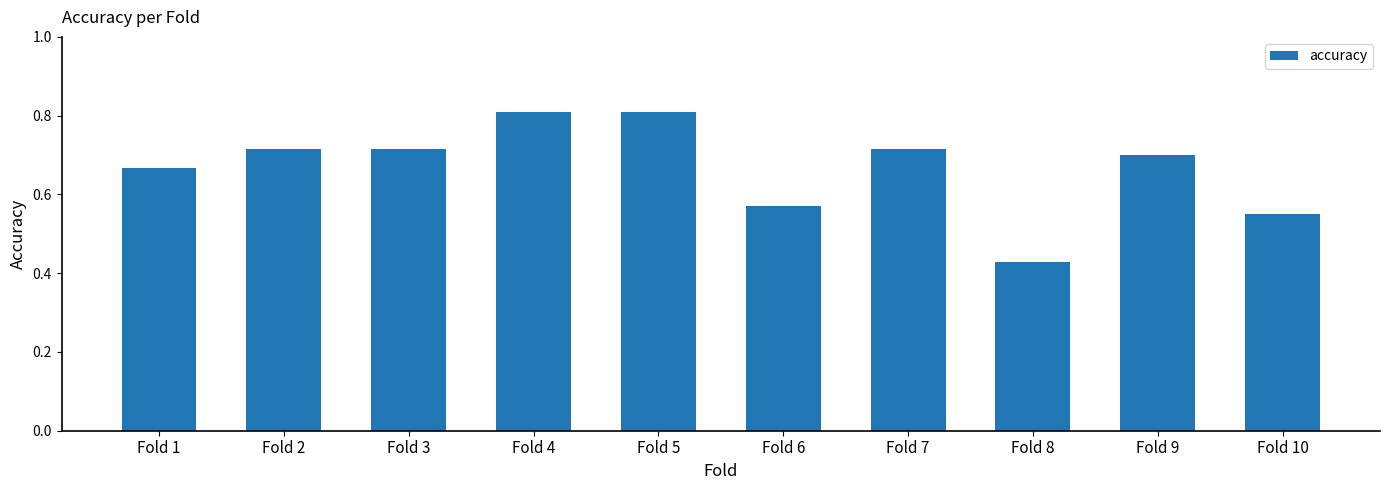

The chart shows a value of 0.8 at Fold 10. True or false?

False